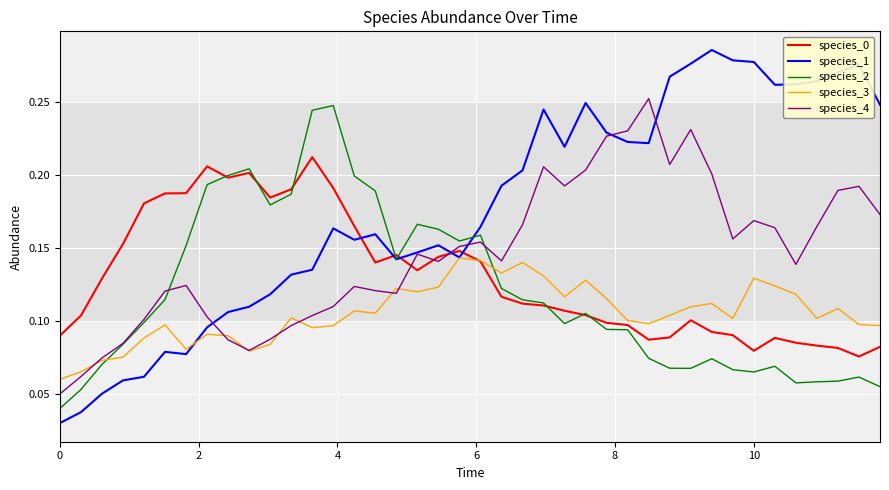

Which series ends up on top after the final intersection of species_4 and species_0?

species_4